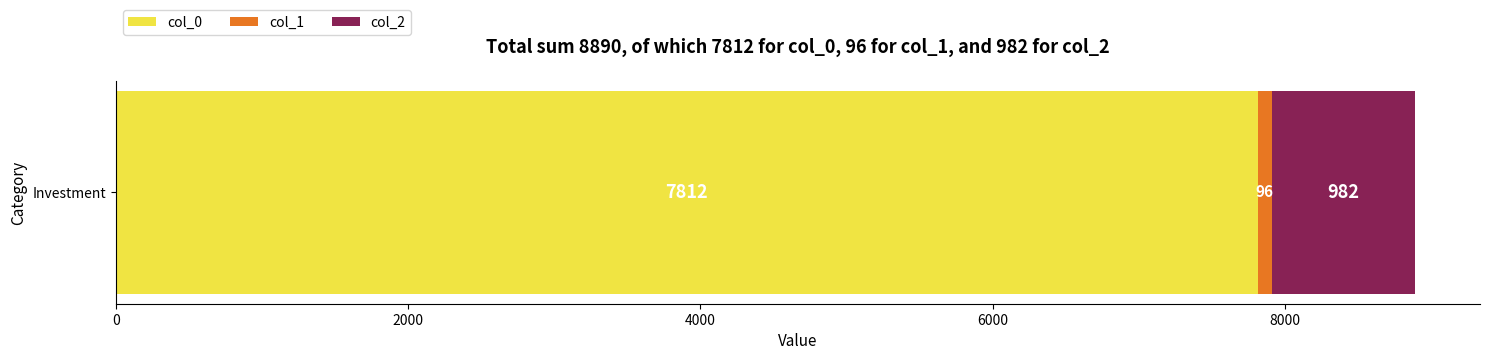

How many categories are shown in the chart?

1